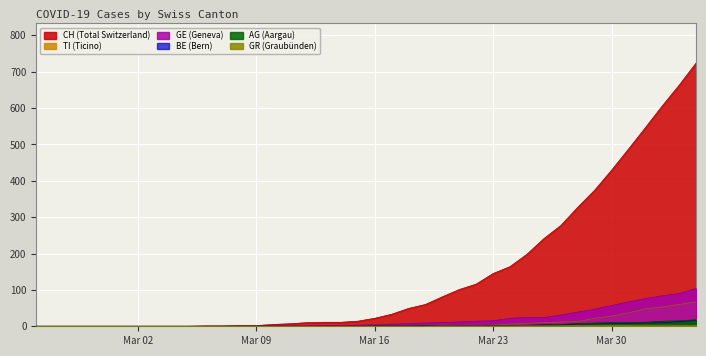

Which series has the largest total across all categories?

CH (Total Switzerland)